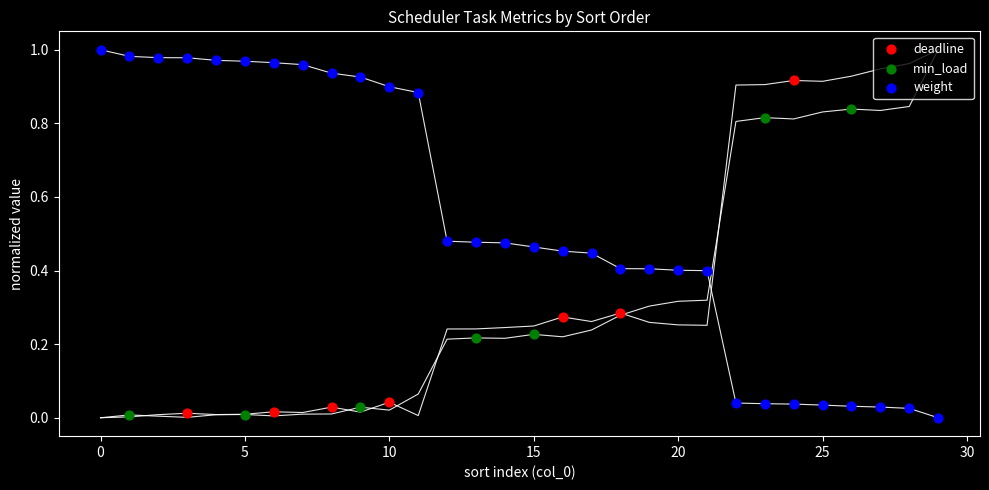

Which series reaches the maximum Y coordinate?

weight